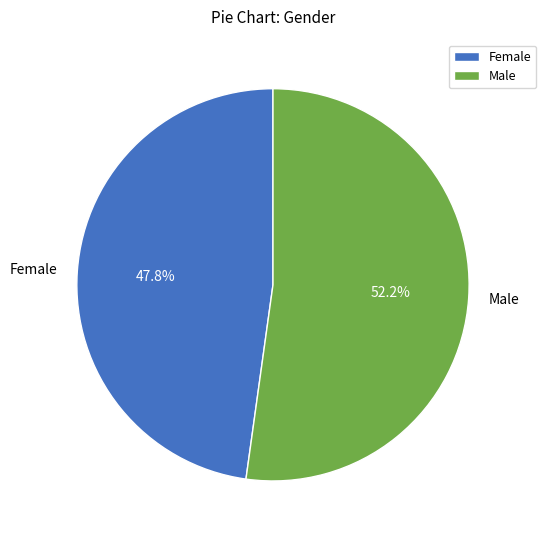

To the nearest percent, what is the combined percentage of Male and Female?

100%